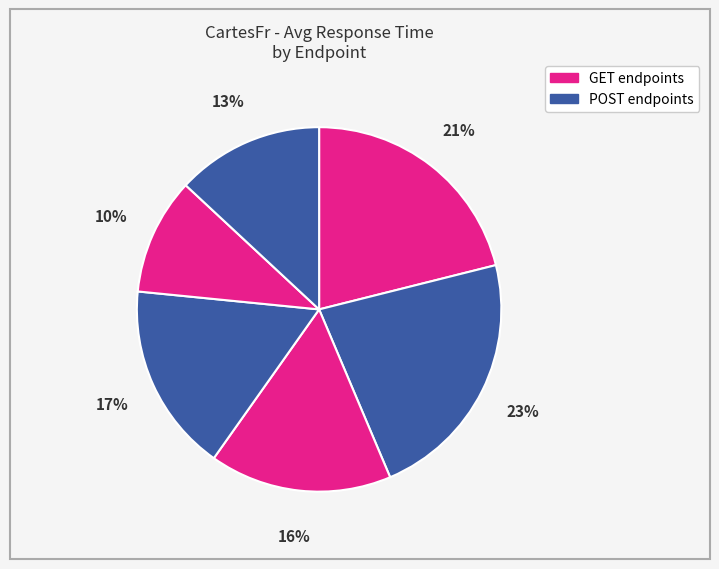

To the nearest percent, what is the average slice percentage?

17%